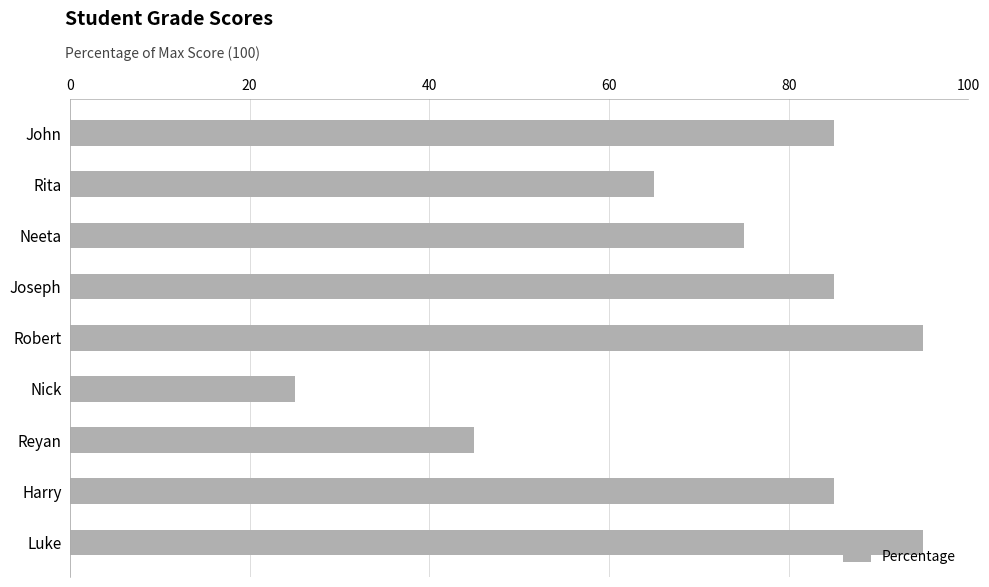

True or false: the data shows 31 at Luke.

False